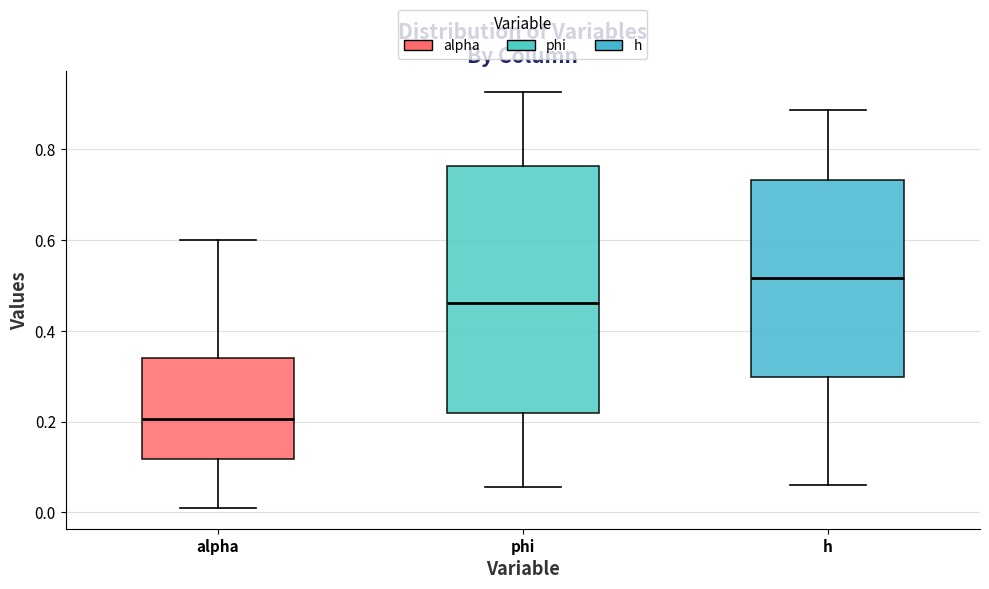

Reading left to right, read every box against the y-axis: the position of its median line, the range the box covers, and the ends of its whiskers. The values are not printed on the chart, so give them approximately, as read against the axis.

alpha: median 0.20, box 0.12 to 0.34, whiskers 0.00 to 0.60
phi: median 0.46, box 0.22 to 0.76, whiskers 0.06 to 0.92
h: median 0.52, box 0.30 to 0.74, whiskers 0.06 to 0.88